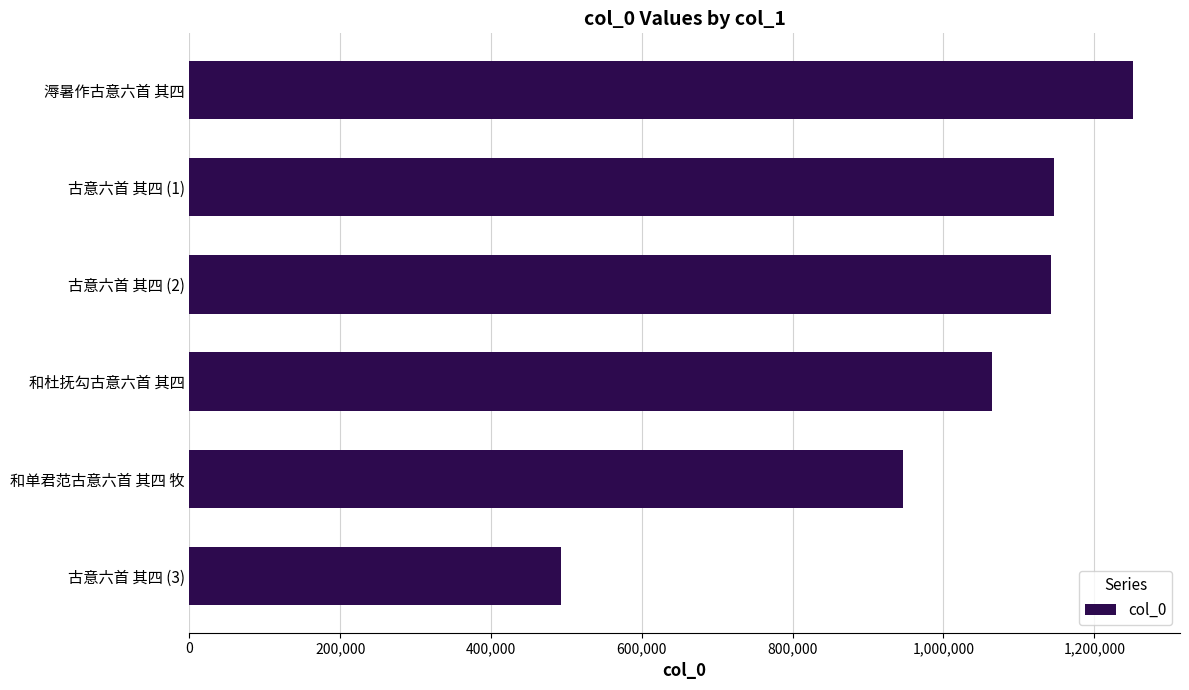

Which has a higher value, 溽暑作古意六首 其四 or 古意六首 其四 (3)?

溽暑作古意六首 其四